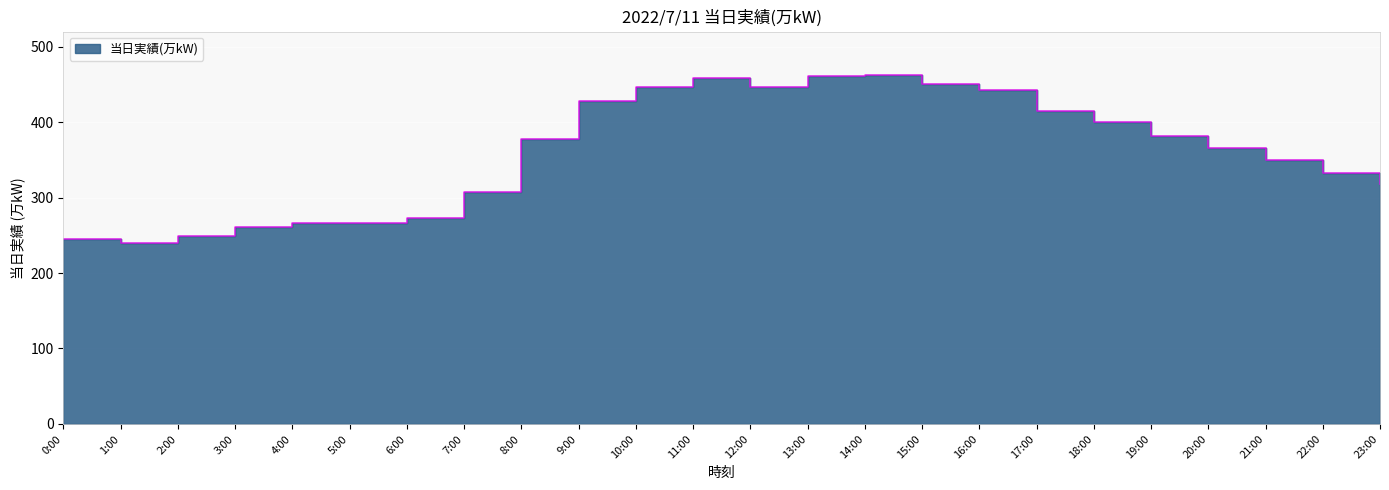

The value at 13:00 is 461. True or false?

True